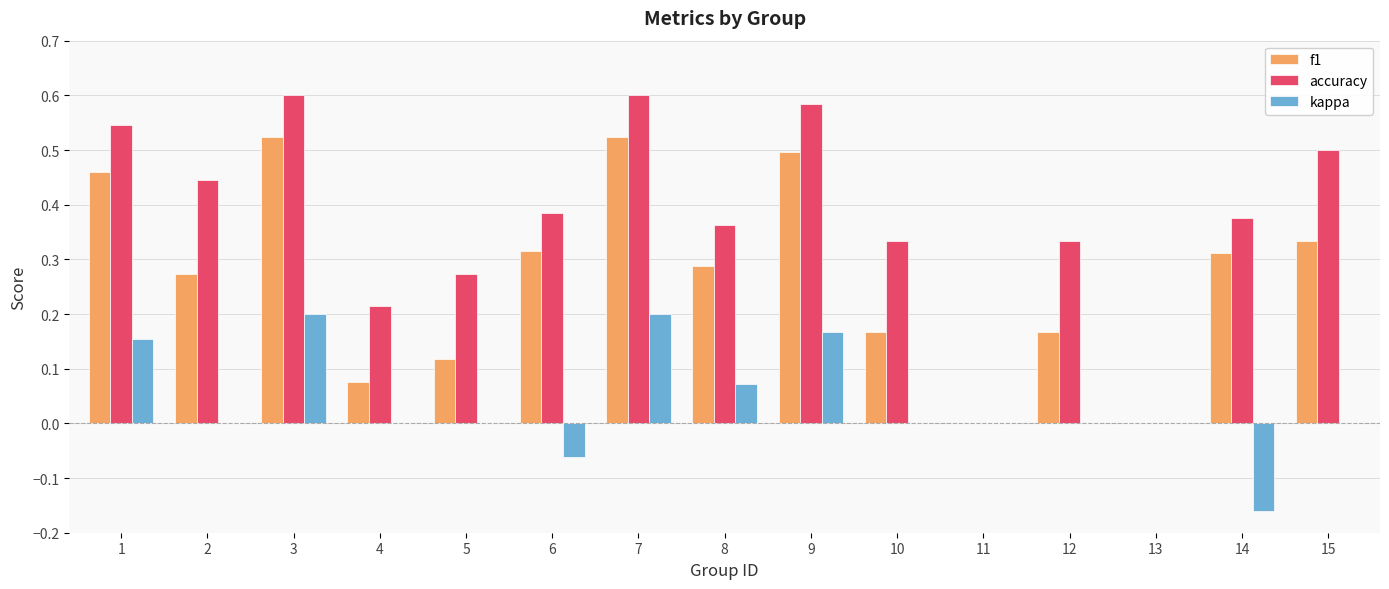

Which series has the largest total across all categories?

accuracy